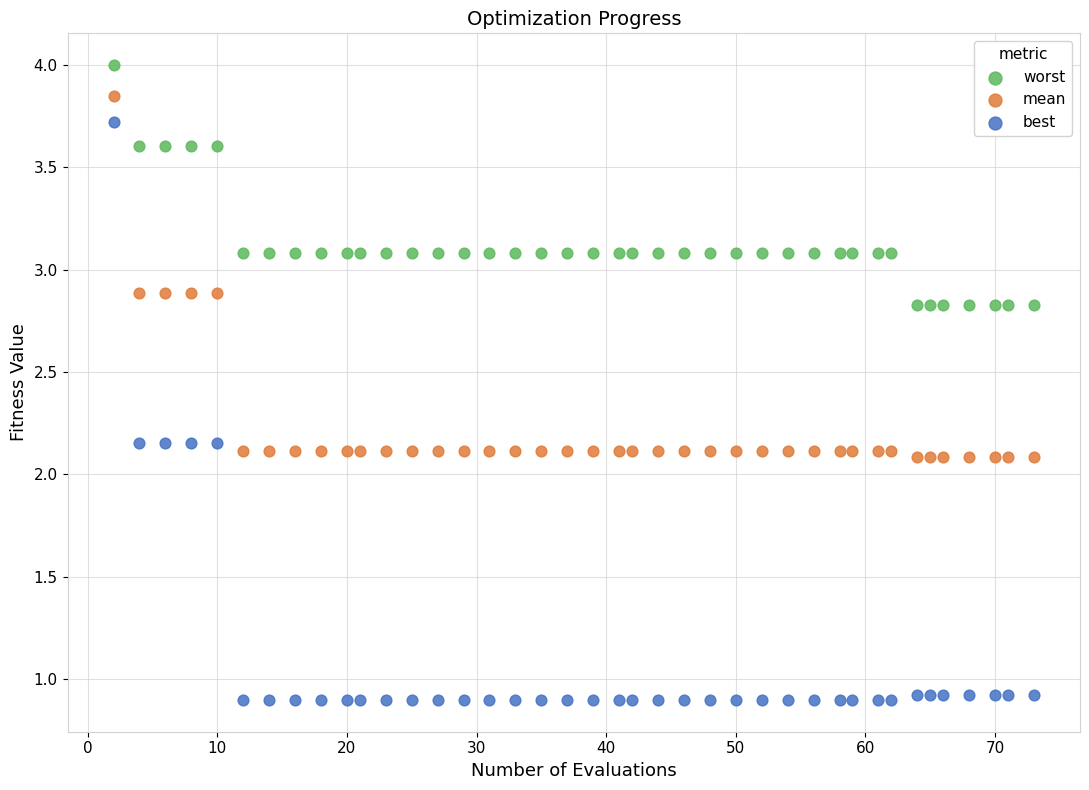

Across all data points, what is the range of Y values (max minus min)?

3.1